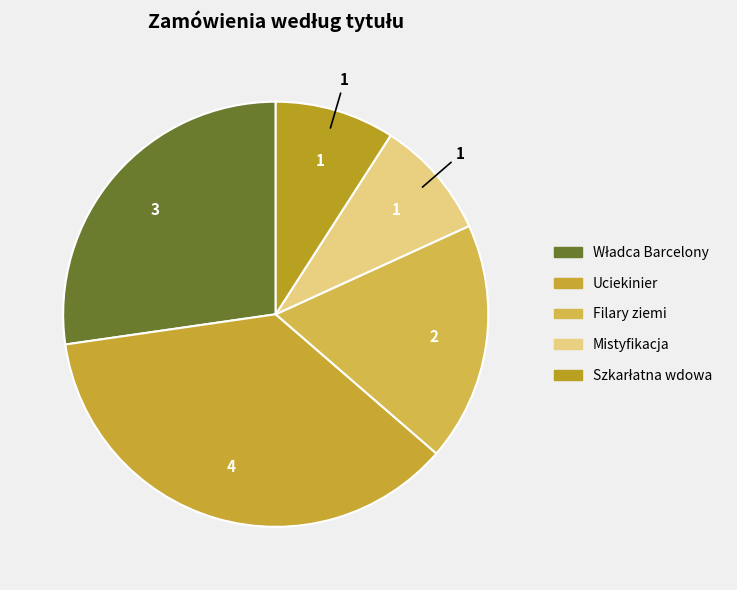

Count the number of slices in the pie.

5